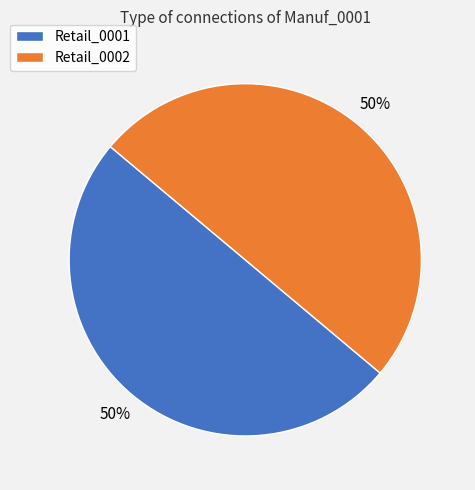

How many segments does this pie chart have?

2